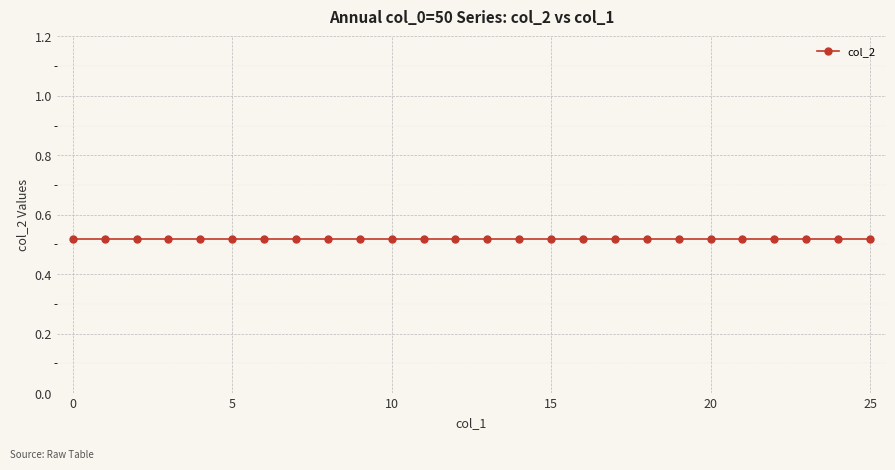

Which category has the highest value in the col_1 series?

25